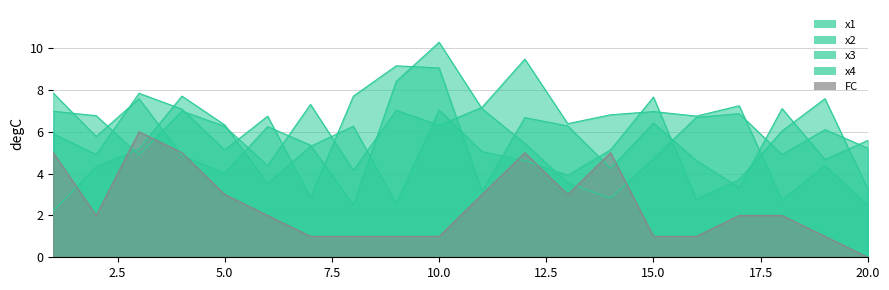

At how many categories does at least one series exceed 0?

20